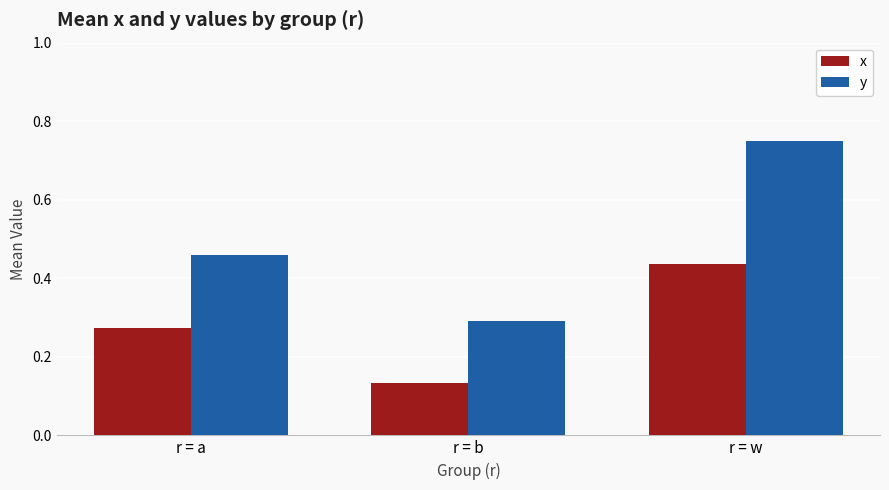

The y series shows 0.8 at r = a. True or false?

False